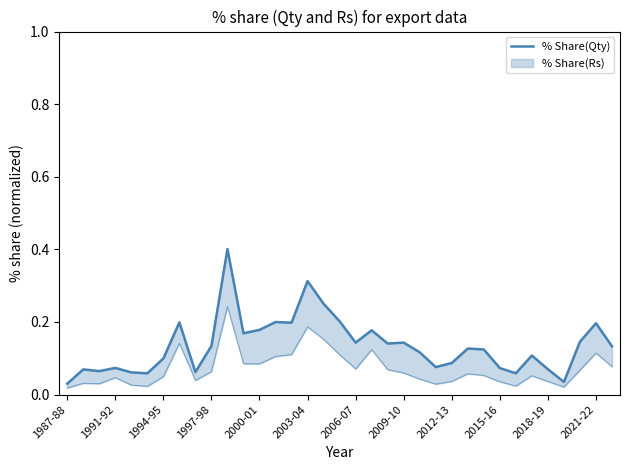

True or false: the data shows 0.3 at 14.

False